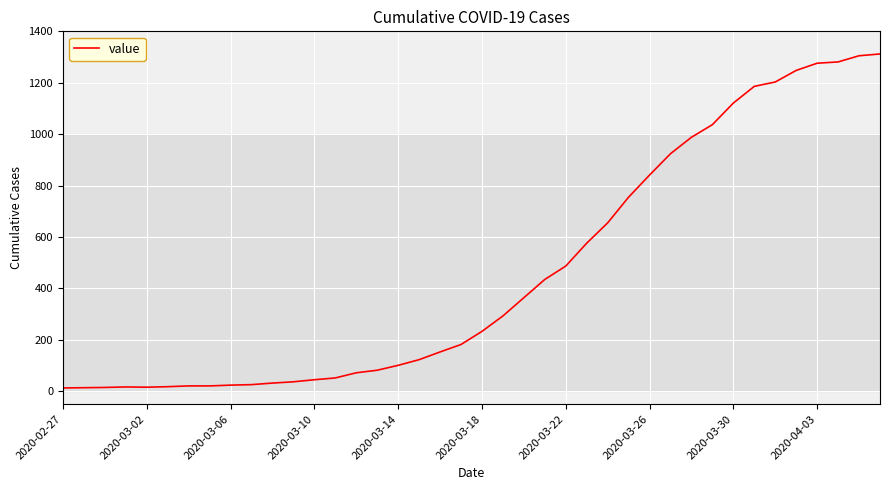

What is the difference between the maximum and minimum values?

1299